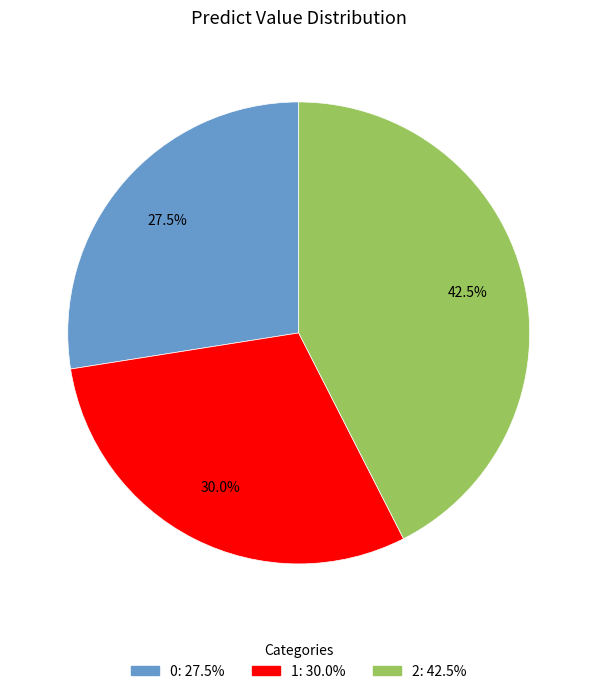

Approximately how many times larger is the value at 1 compared to 2?

0.7